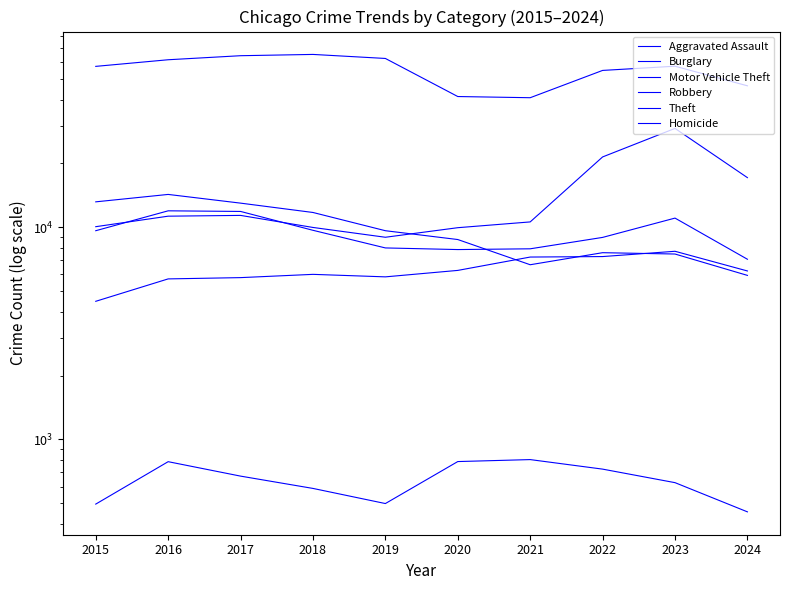

At which label does Theft reach its peak?

2018